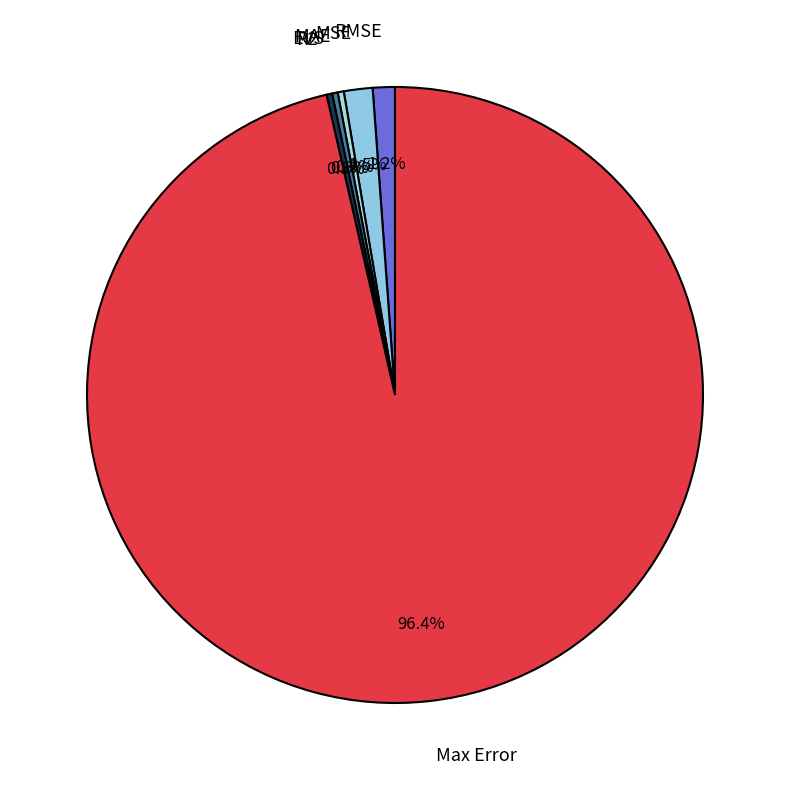

Which slice is the largest?

Max Error